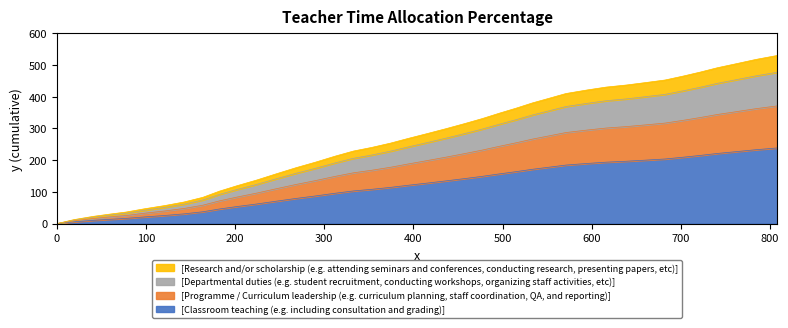

What is the maximum value for [Classroom teaching (e.g. including consultation and grading)]?

238.5